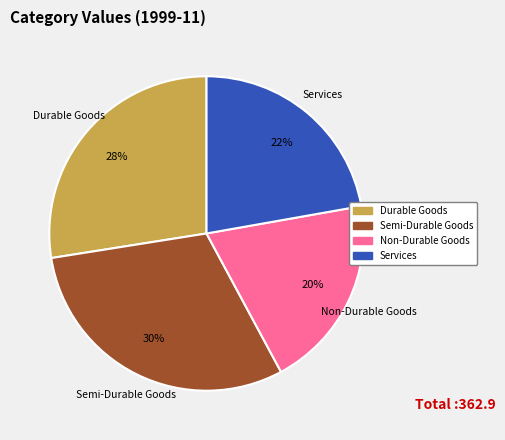

Does any single category account for the majority?

No